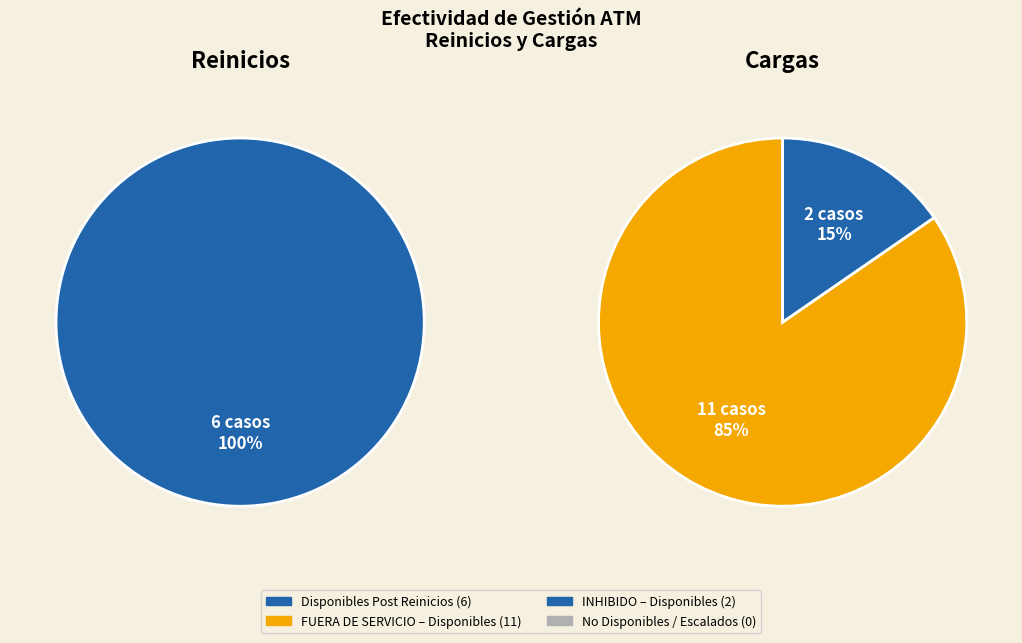

To the nearest percent, what is the average slice percentage?

25%